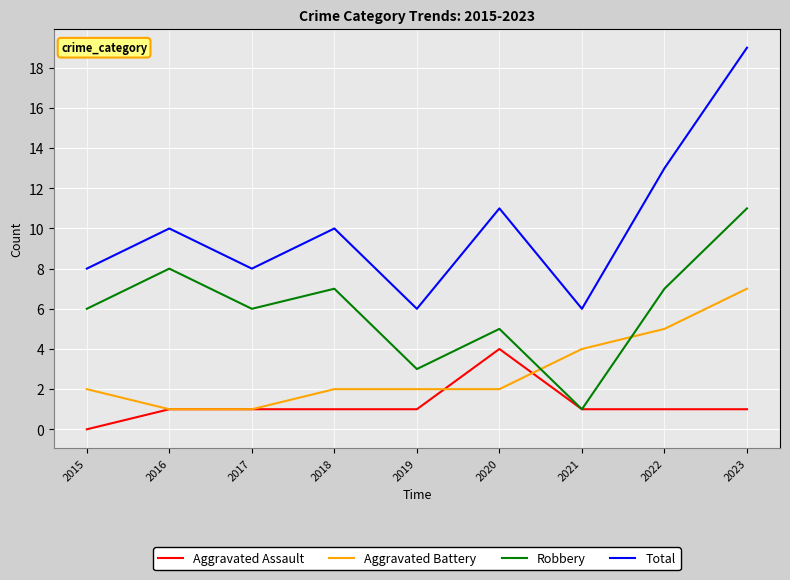

The value of Aggravated Assault at 2020 is 7. True or false?

False